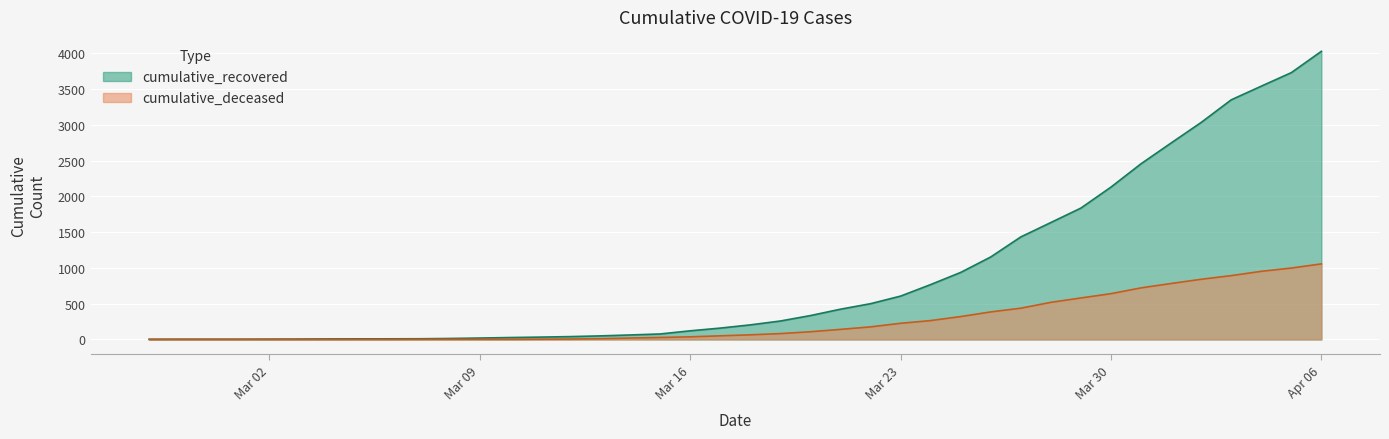

What is the sum of all cumulative_deceased values?

10349